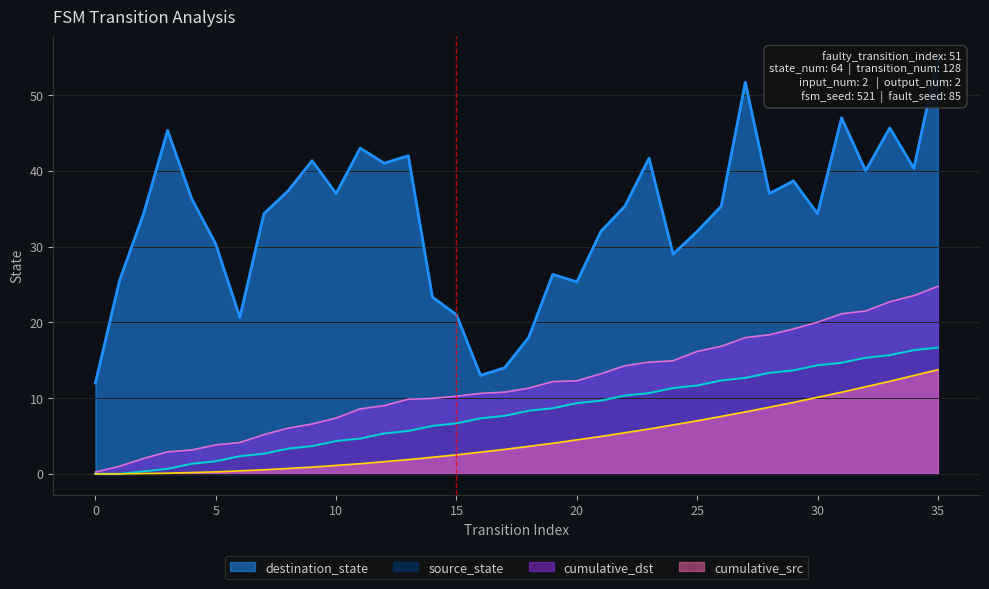

What is the maximum value for input_num?

2